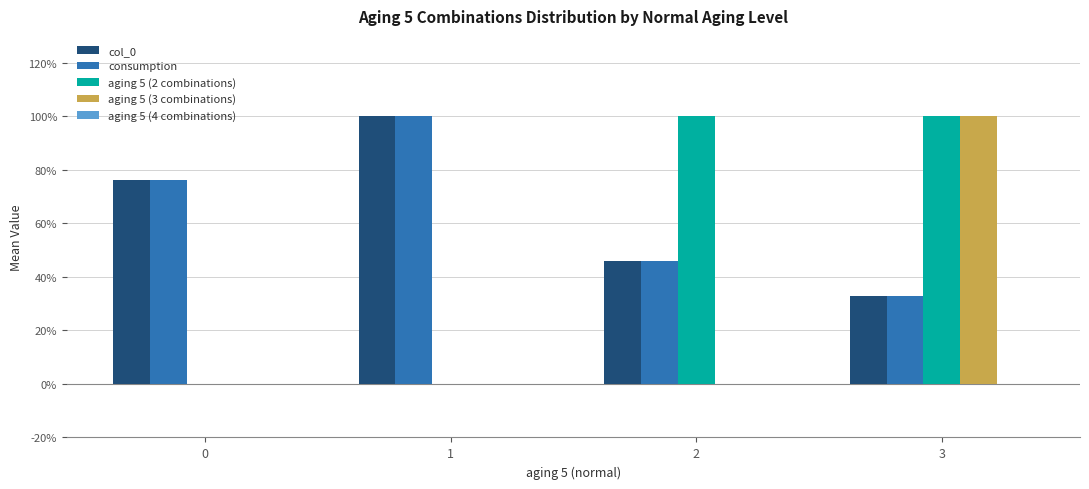

What is the sum of all aging 5 (3 combinations) values?

1.0